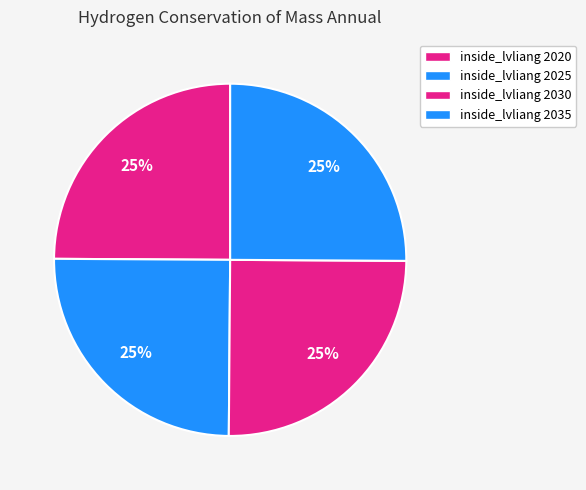

How many segments does this pie chart have?

4